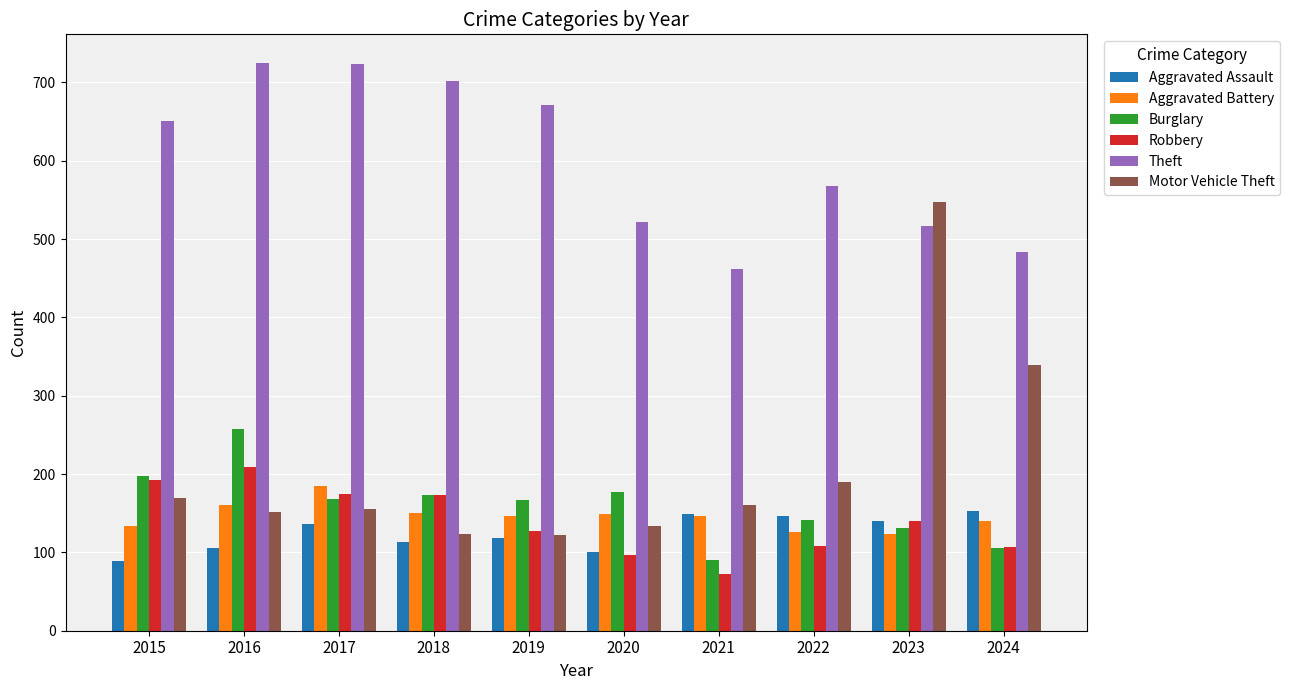

Which series changed the most between 2015 and 2021?

Theft